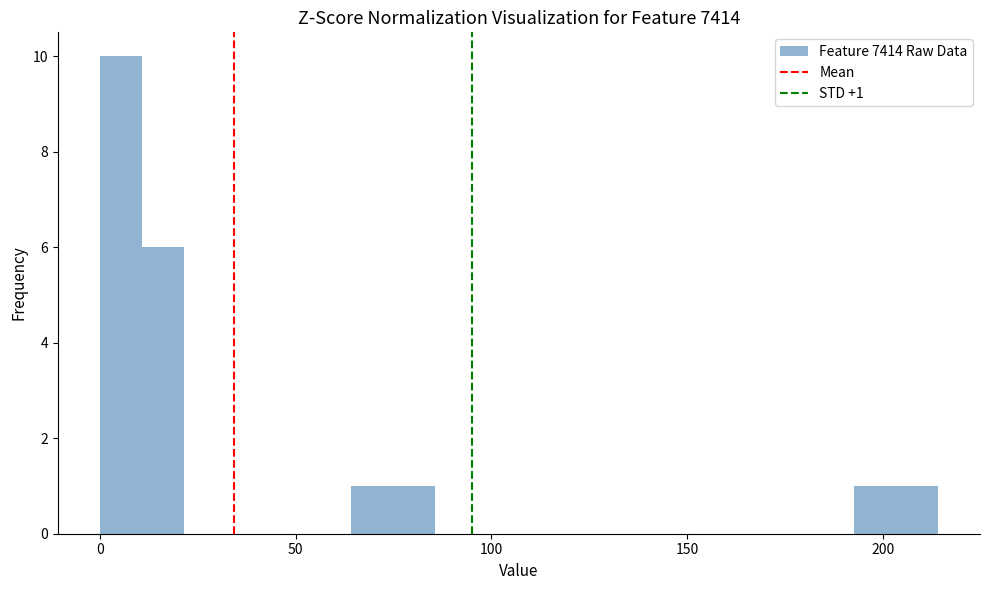

Around what value on the x-axis is the tallest bar? Give the approximate position of its centre, as read against the axis.

5